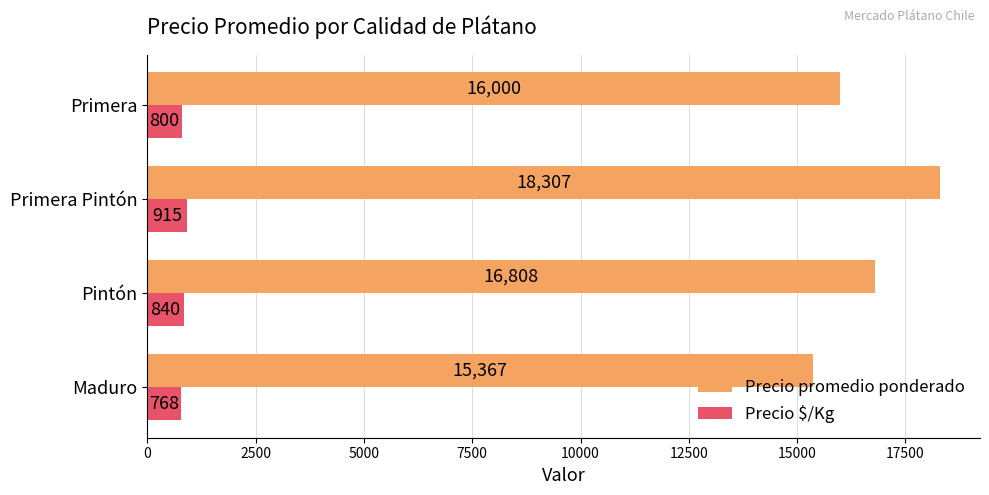

What is the difference between the highest and lowest values at Primera?

15200